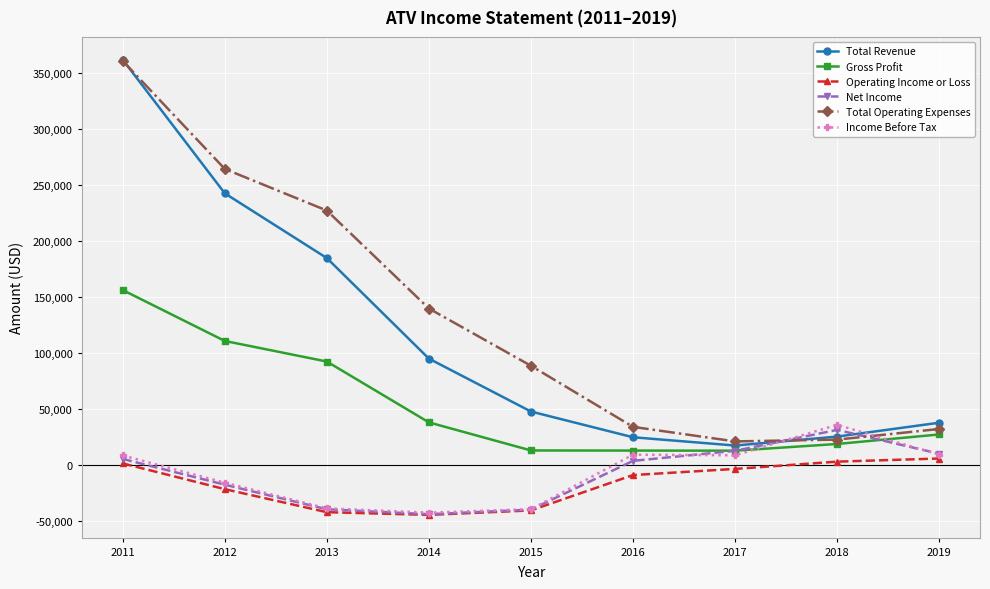

Between 2012 and 2018, which series saw the biggest shift?

Total Operating Expenses